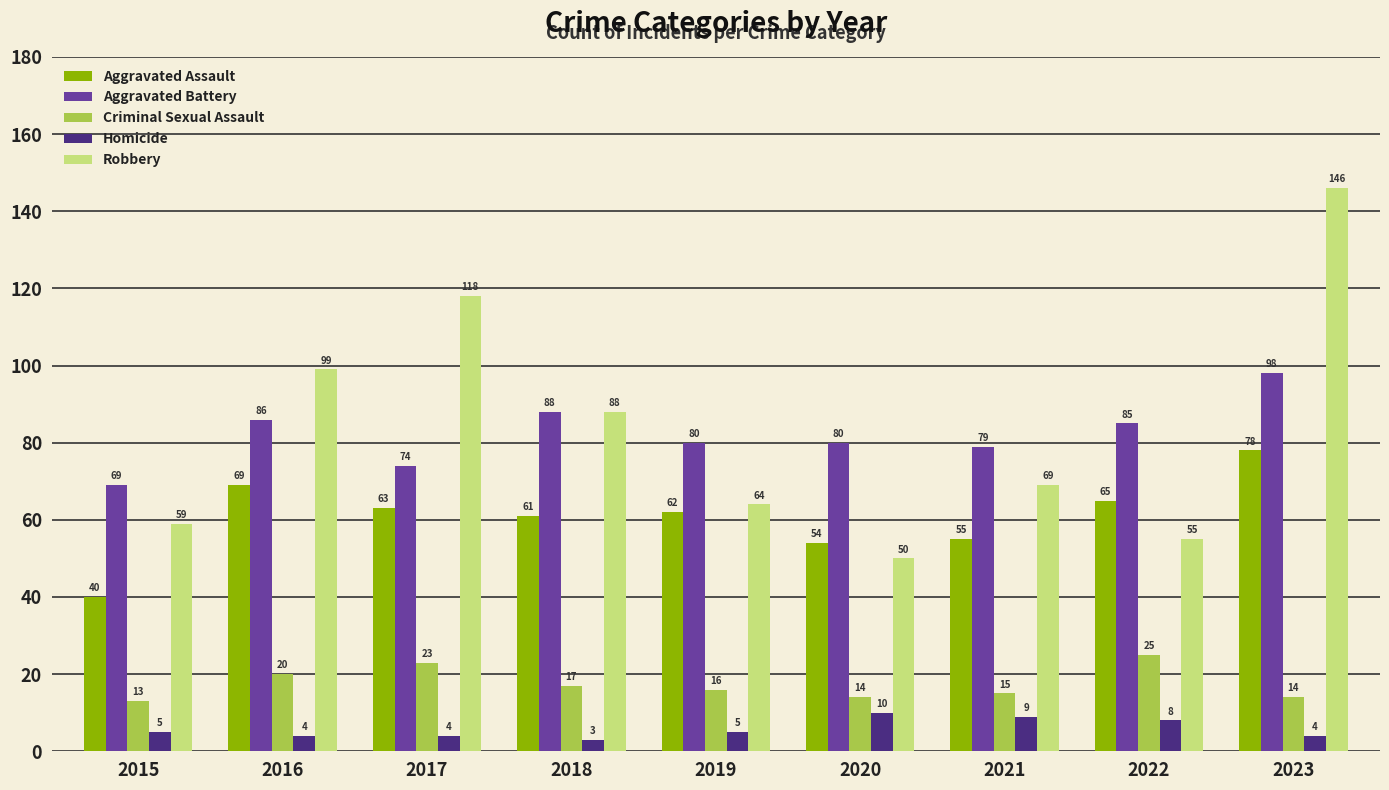

What are all the series names shown in the legend?

Aggravated Assault, Aggravated Battery, Criminal Sexual Assault, Homicide, Robbery